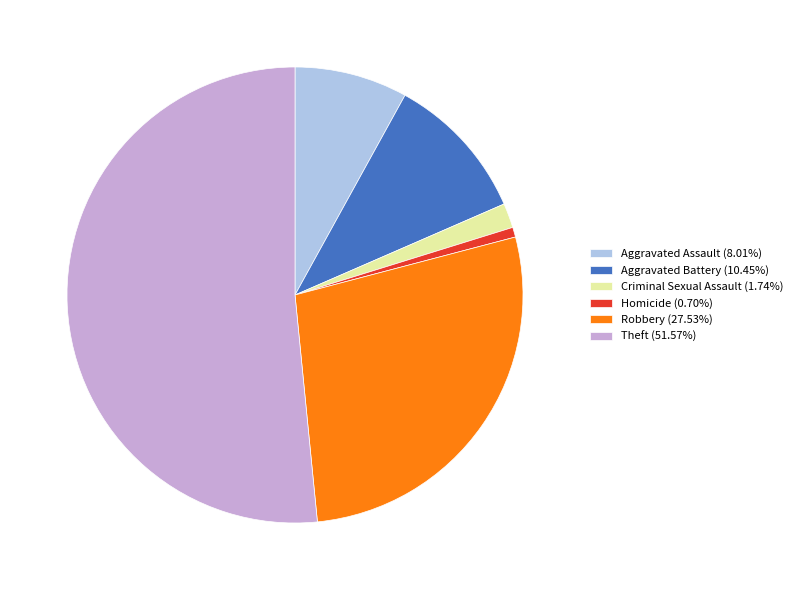

Is the sum of Aggravated Assault (8.01%) and Robbery (27.53%) greater than half?

No